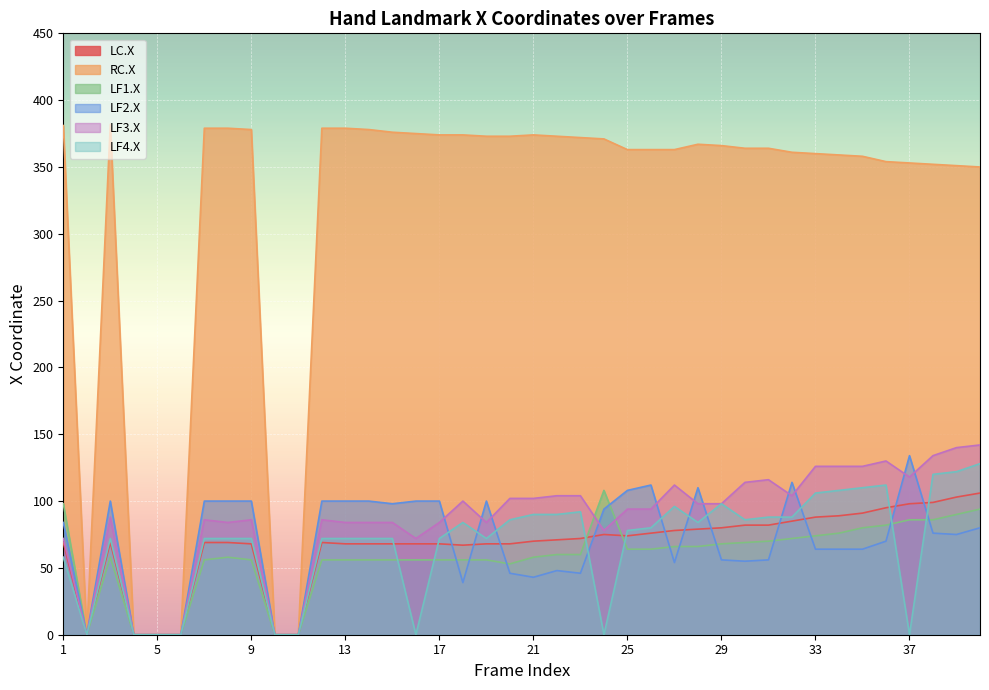

How many lines are shown in the chart?

6